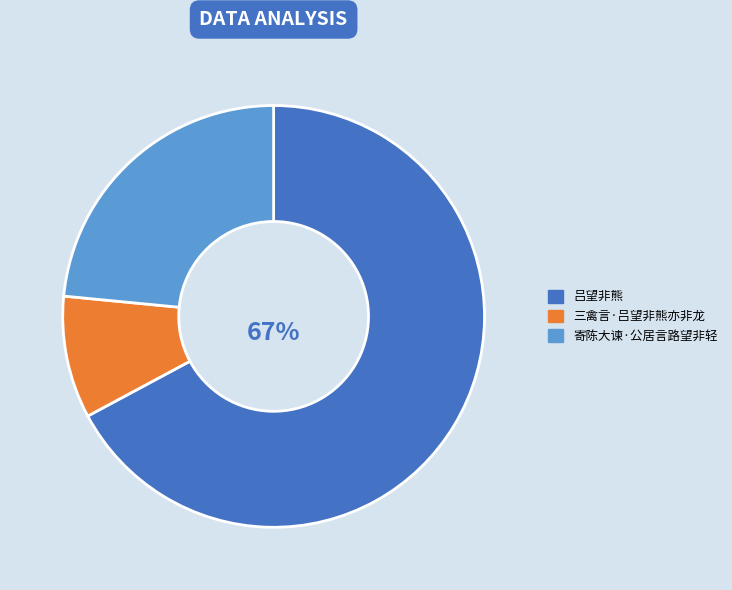

Rank the categories by value from highest to lowest.

吕望非熊, 寄陈大谏·公居言路望非轻, 三禽言·吕望非熊亦非龙